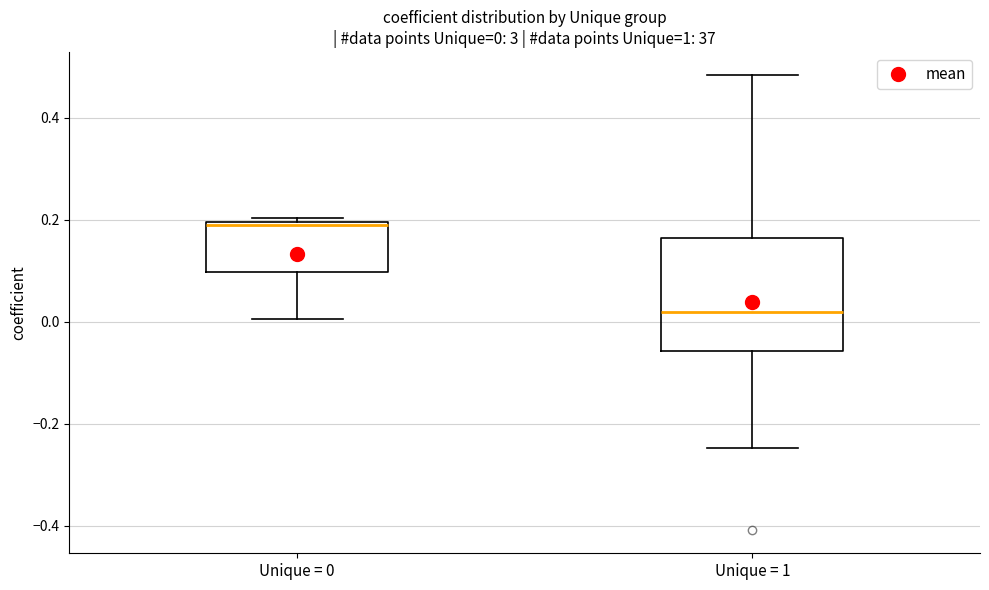

Which box has the highest median line?

Unique = 0